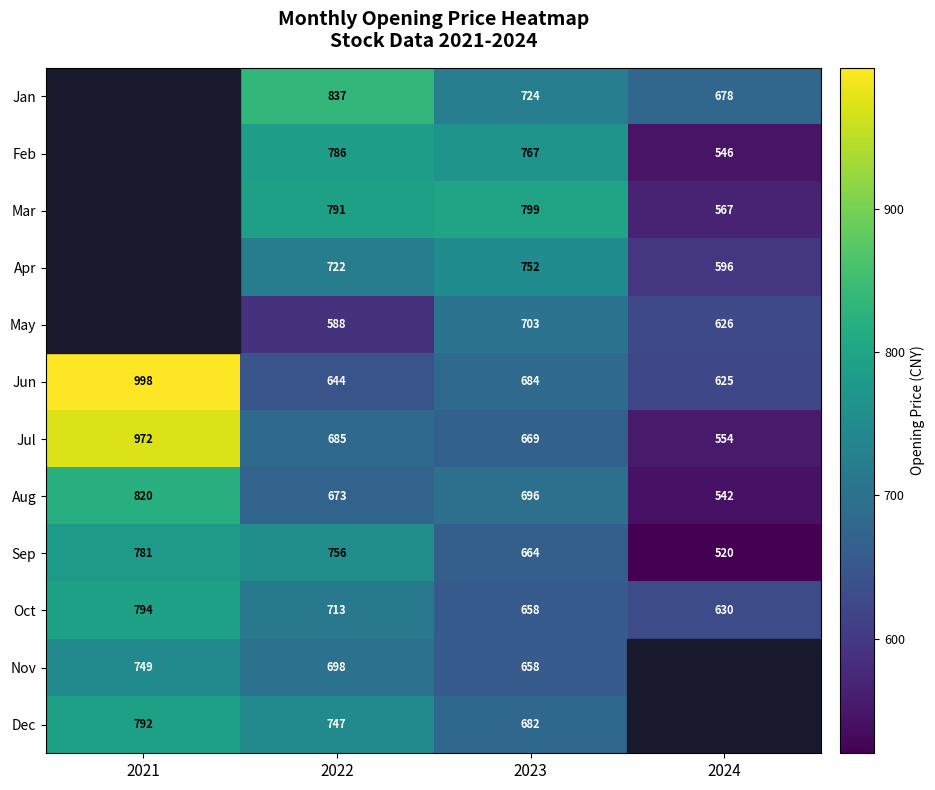

Rank the series at 2022 from lowest to highest value.

May, Jun, Aug, Jul, Nov, Oct, Apr, Dec, Sep, Feb, Mar, Jan